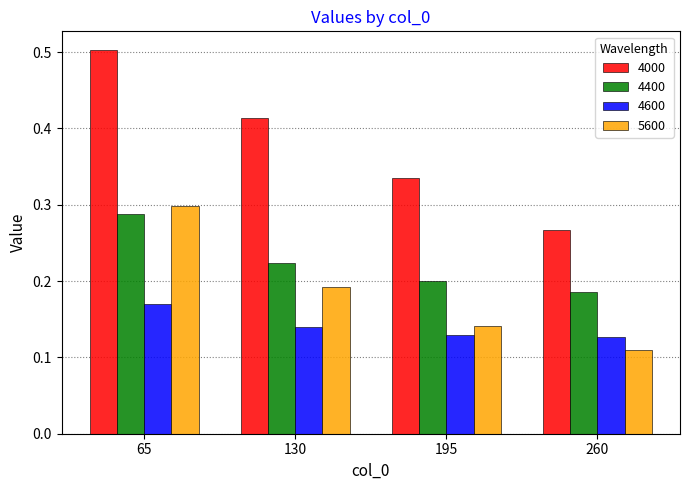

How many 5600 values are between 0 and 1?

4